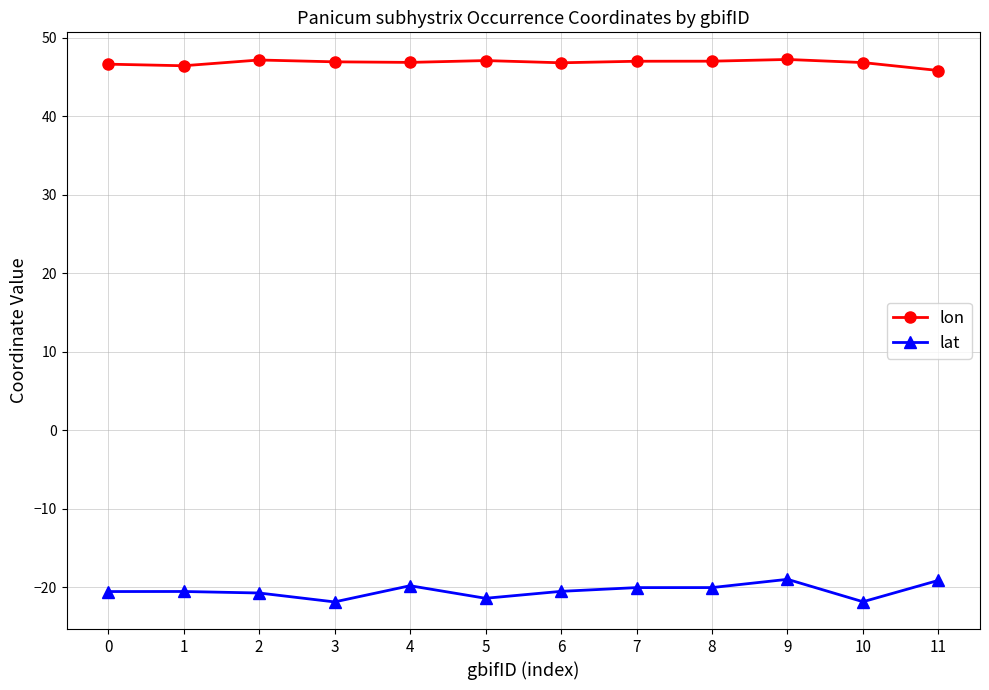

What is the highest value of the lon series?

47.2